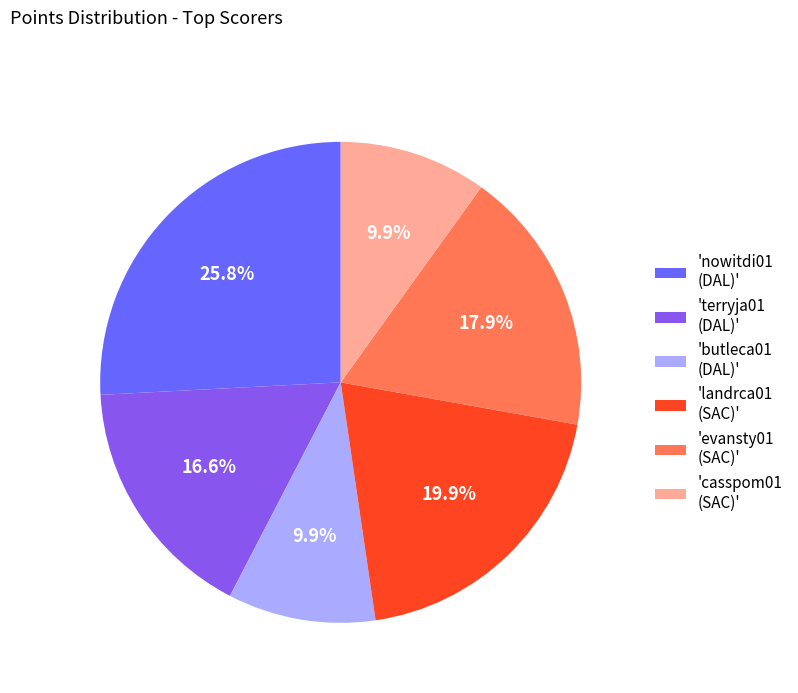

Is the sum of 'nowitdi01 (DAL)' and 'landrca01 (SAC)' greater than half?

No